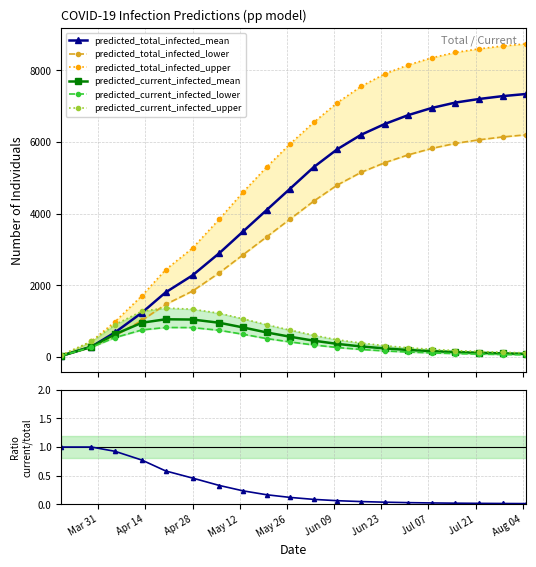

What is the minimum value for predicted_total_infected_lower?

25